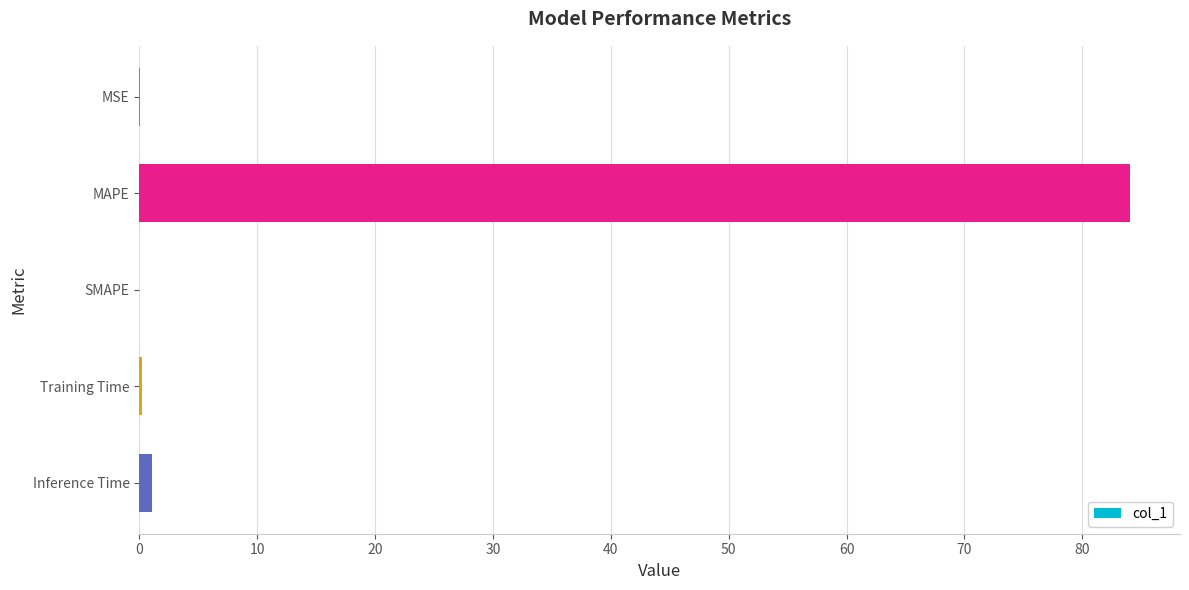

How many categories are shown in the chart?

5